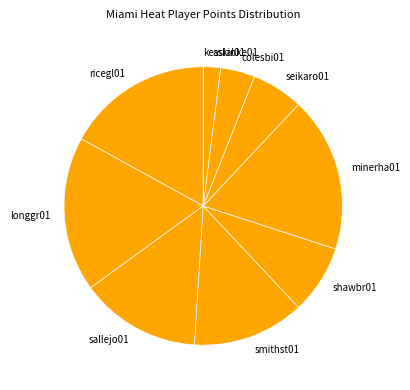

Is ricegl01 the majority of the pie?

No